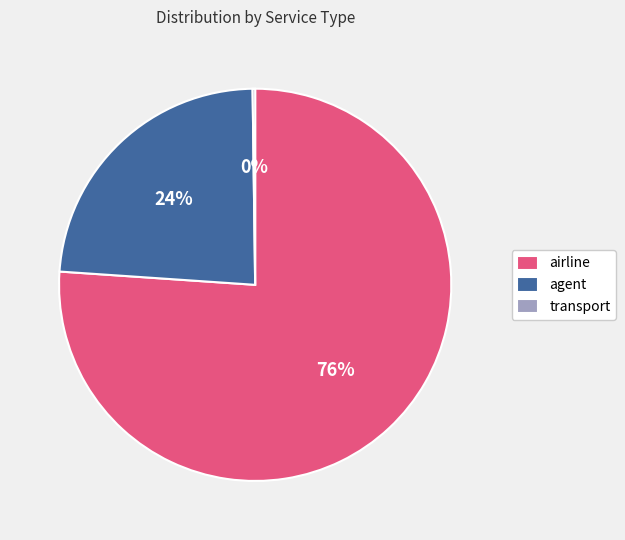

Is there any slice that represents more than half of the pie?

Yes